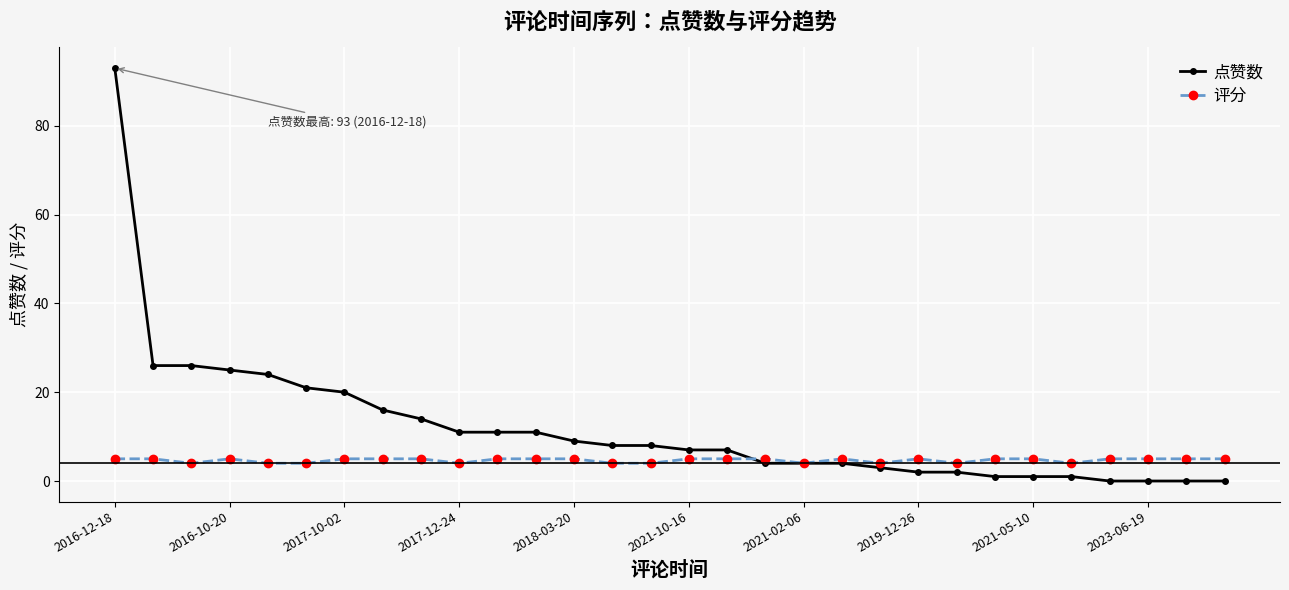

How many distinct data groups are displayed?

2